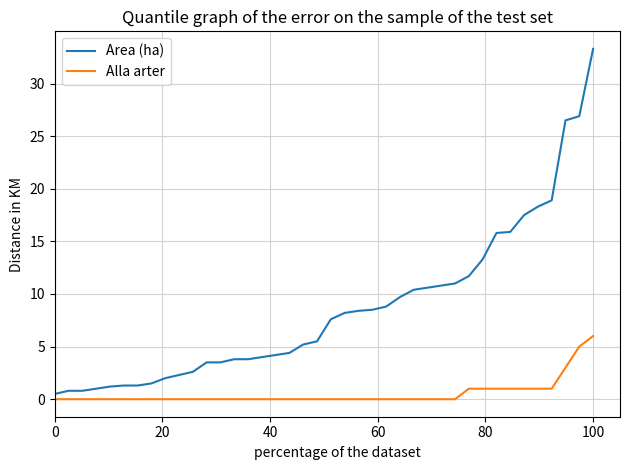

List the series in order of their overall mean, highest first.

Area (ha), Alla arter